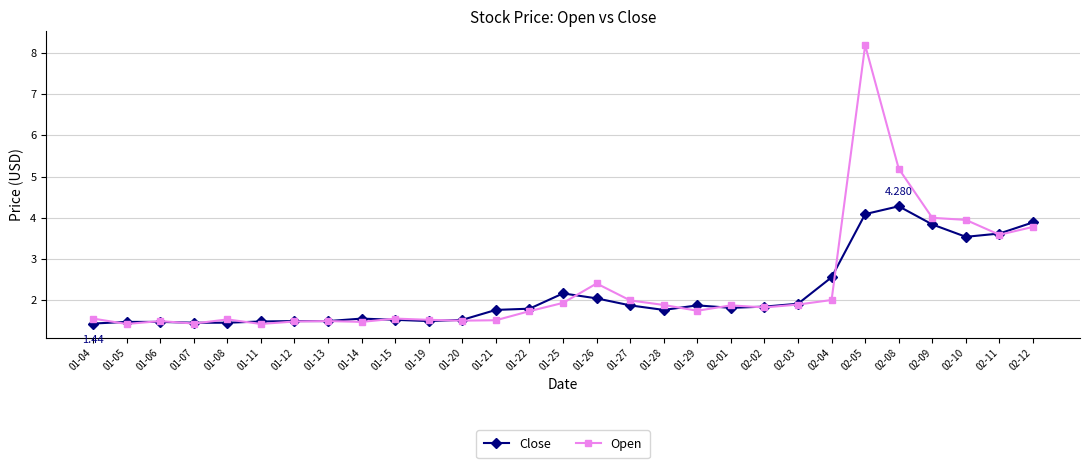

What are all the series names shown in the legend?

Close, Open